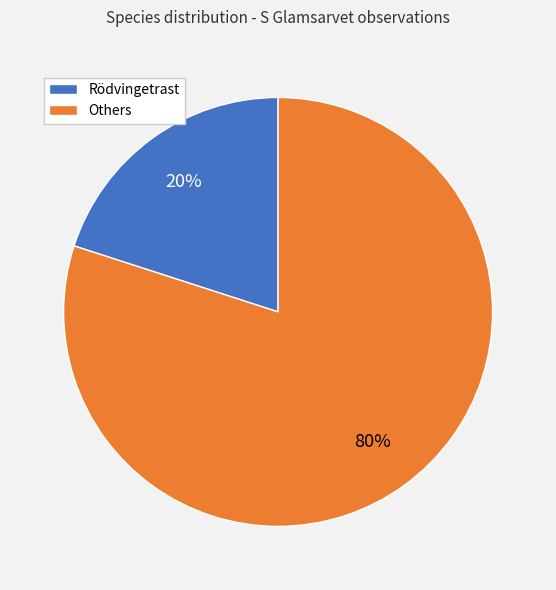

To the nearest percent, what percentage of the pie is Rödvingetrast?

20%